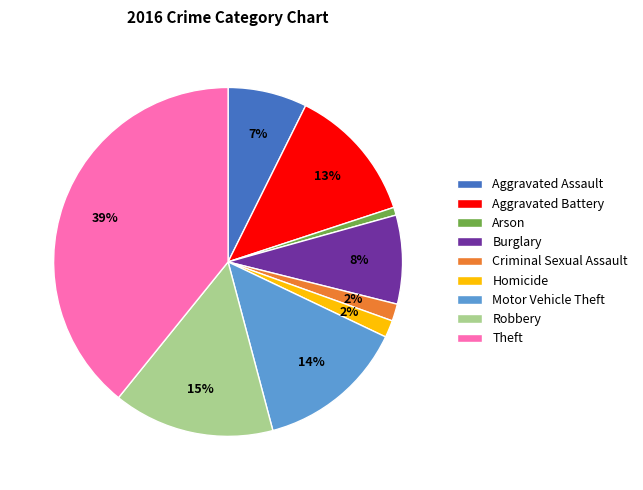

Is there a majority slice in this chart?

No